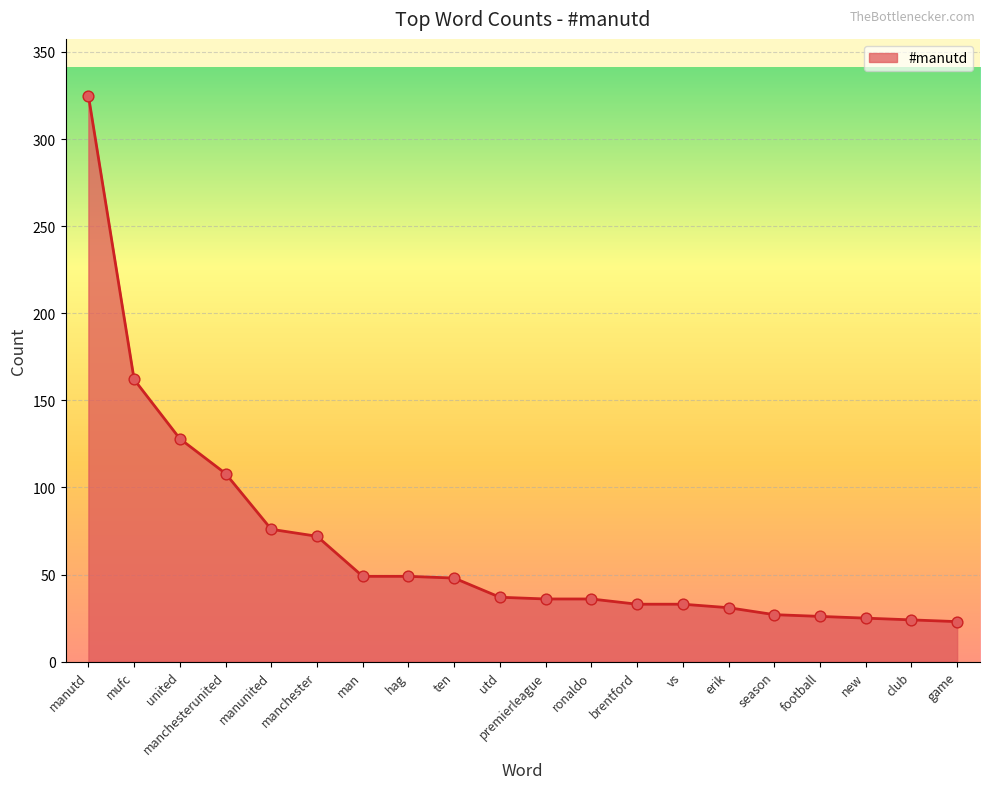

Which has a higher value, ronaldo or man?

man